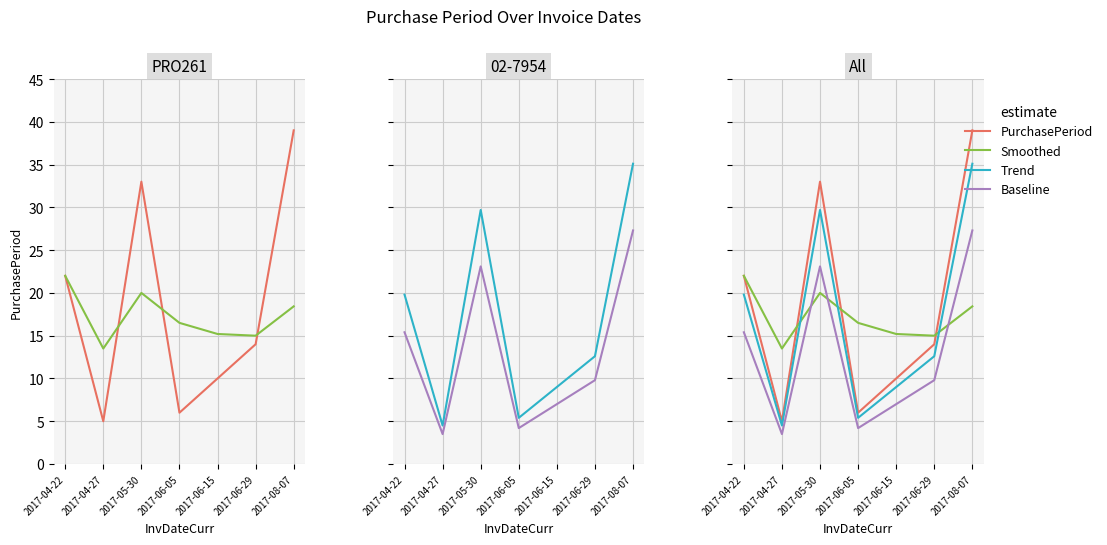

How many data points in PurchasePeriod are above 14?

3